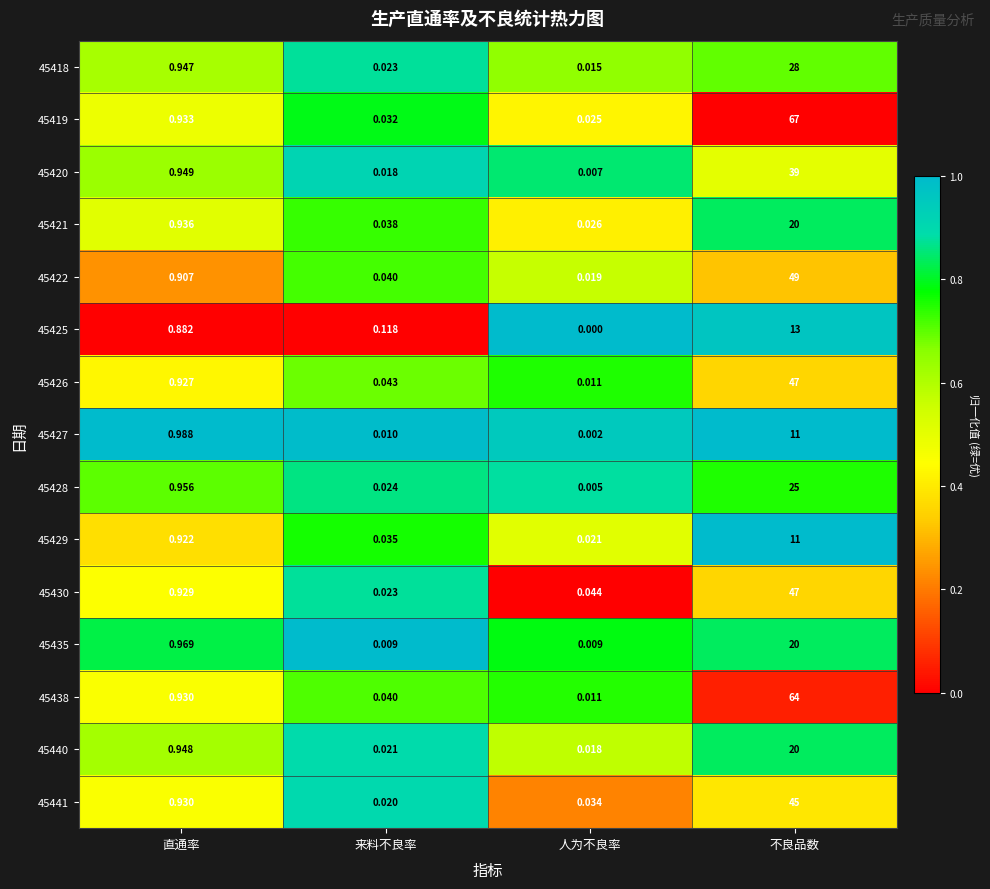

At which label does 45421 reach its peak?

不良品数